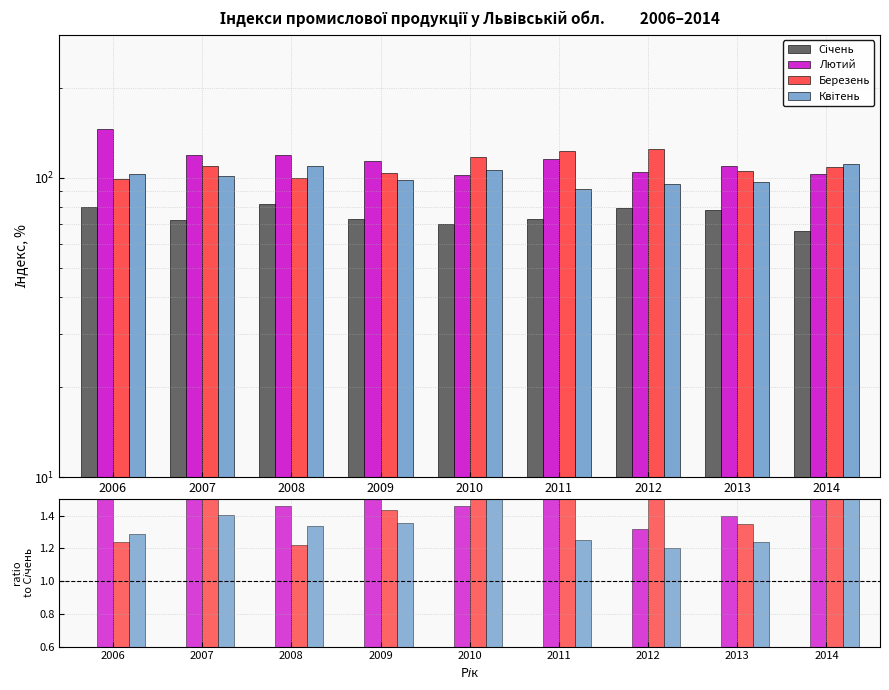

What is the value of the Cічень bar at the 6th from the left?

73.0